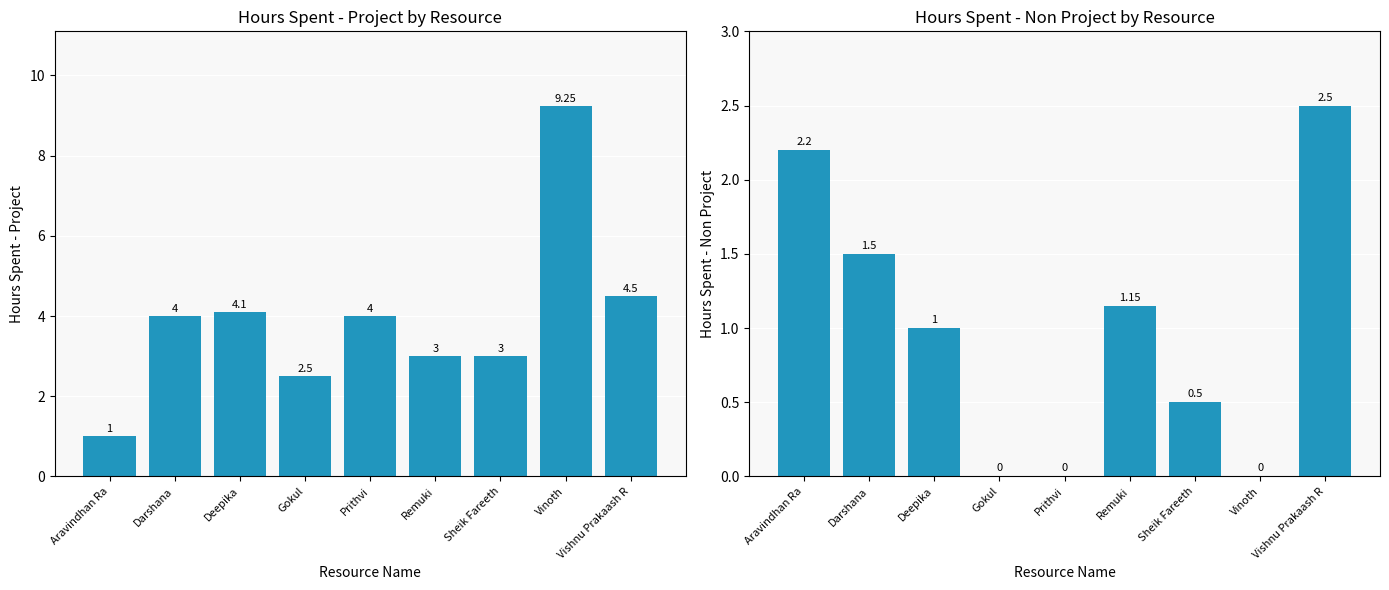

What is the total value across all series at Gokul?

2.5